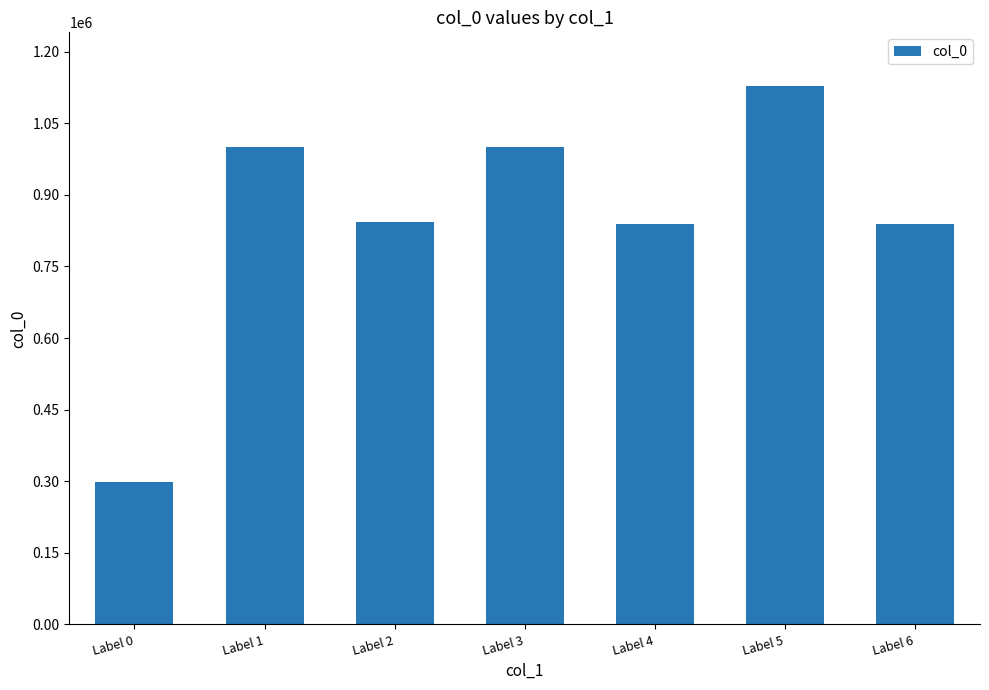

The value at Label 5 is 1127669. True or false?

True